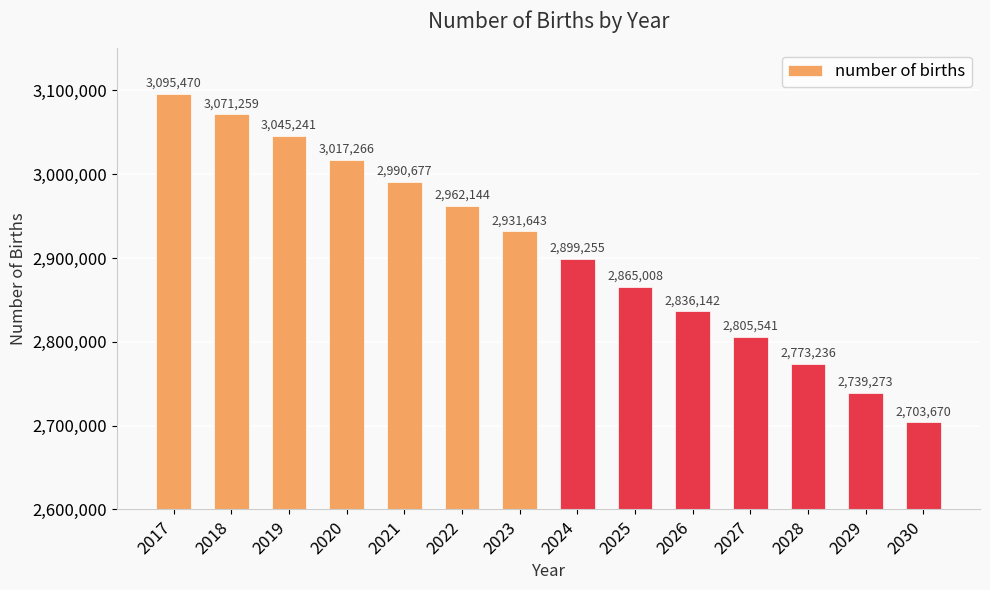

List the labels in order of value, smallest first.

2030, 2029, 2028, 2027, 2026, 2025, 2024, 2023, 2022, 2021, 2020, 2019, 2018, 2017